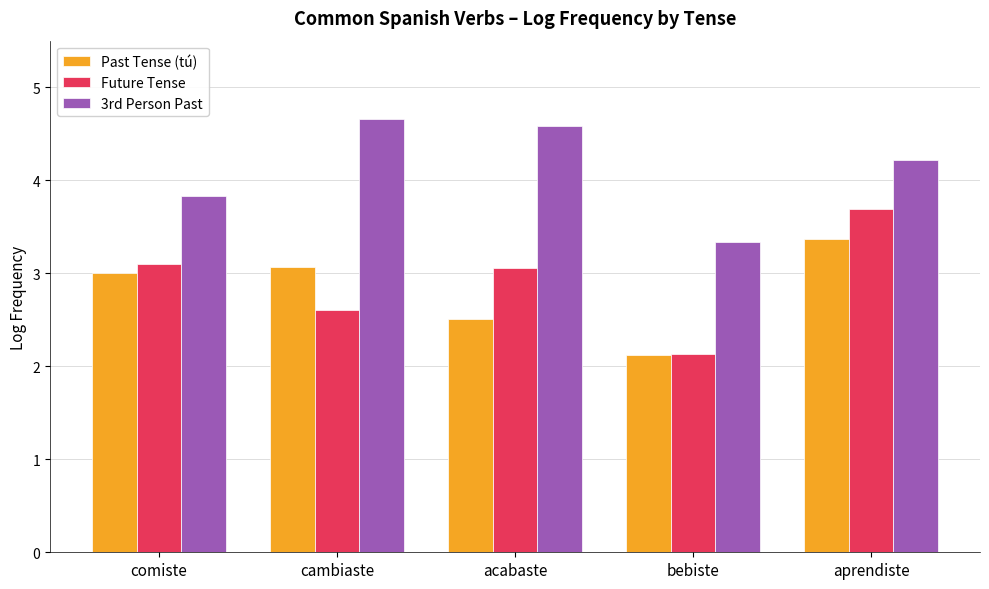

Reading left to right, transcribe all the data shown in this chart.

Past Tense (tú): 3.0	3.1	2.5	2.1	3.4
Future Tense: 3.1	2.6	3.1	2.1	3.7
3rd Person Past: 3.8	4.7	4.6	3.3	4.2